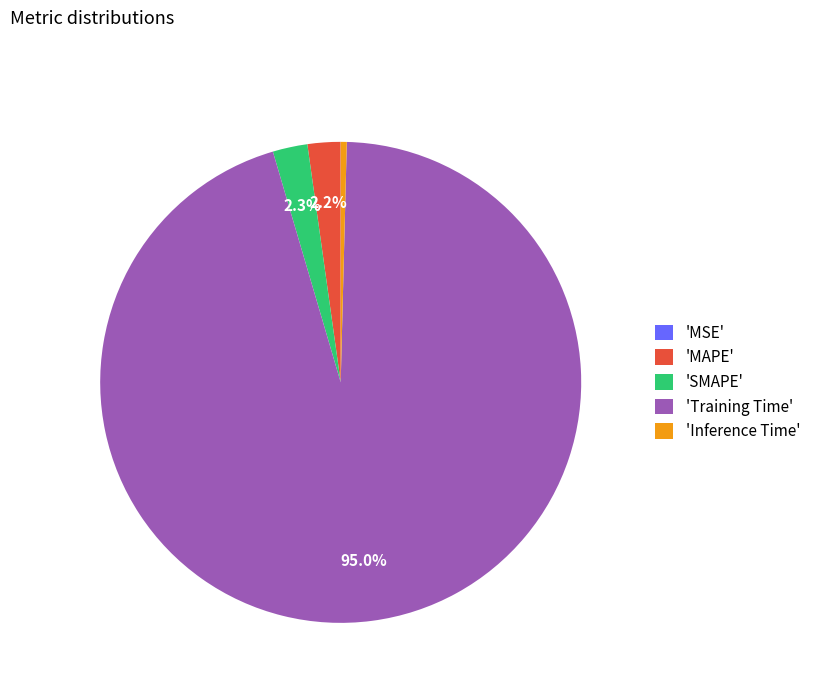

Does any single category account for the majority?

Yes